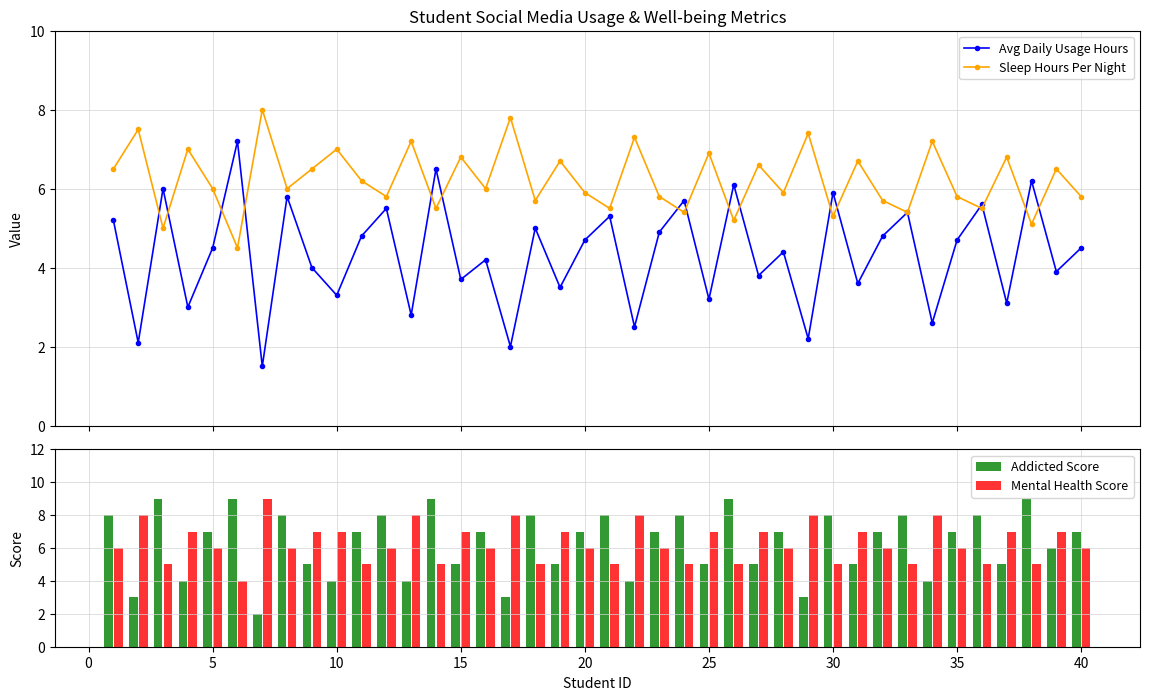

Count the number of categories in the chart.

40